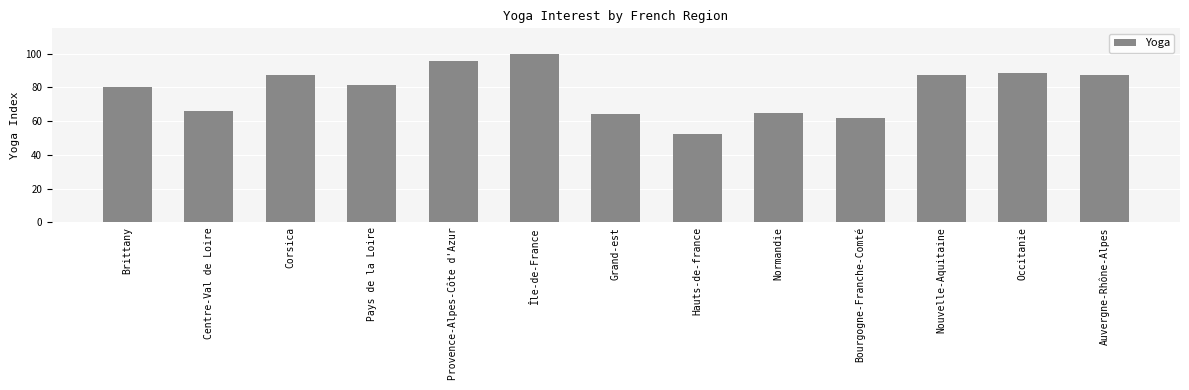

How many distinct data groups are displayed?

1